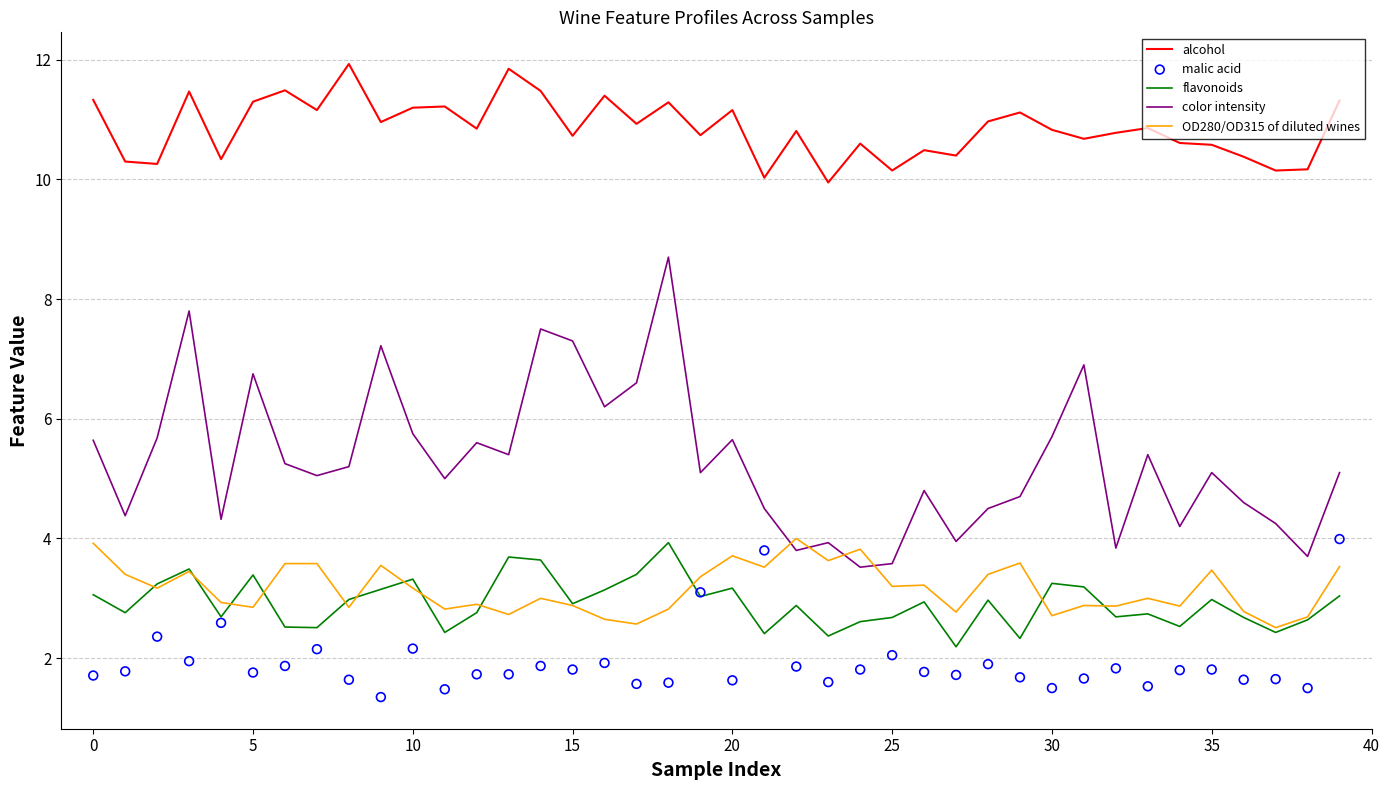

Which series has the largest total across all categories?

alcohol